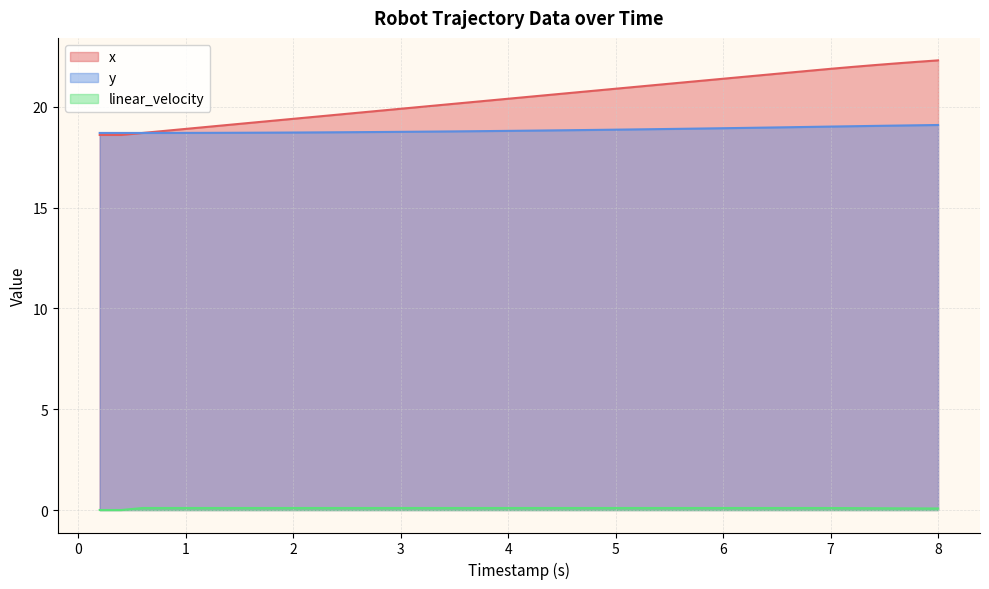

Which series has the widest spread of values?

x